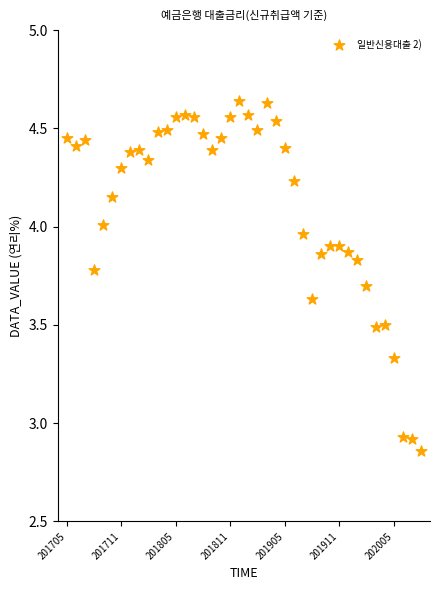

What is the range of Y values (max minus min)?

1.8